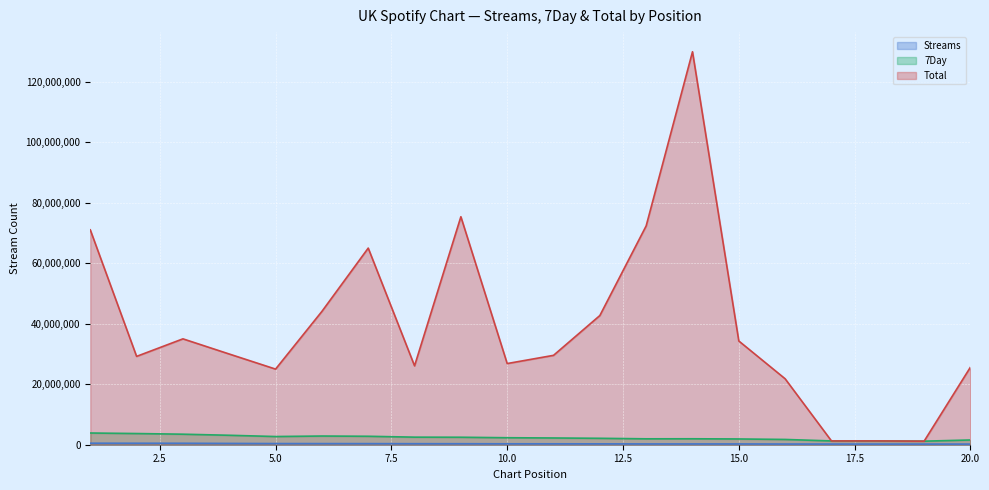

True or false: Streams line and Total line intersect in this chart.

False